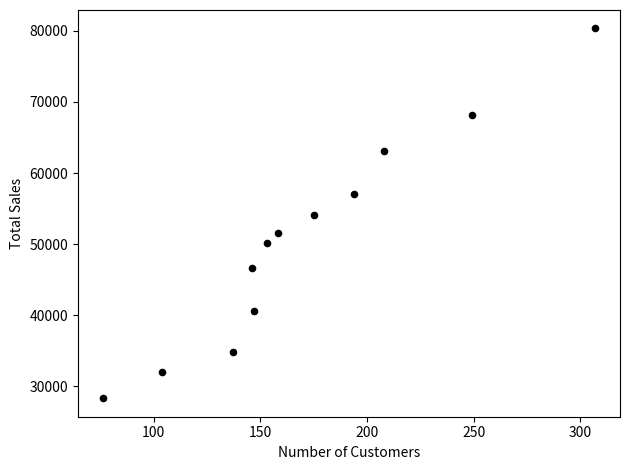

What is the average X value?

171